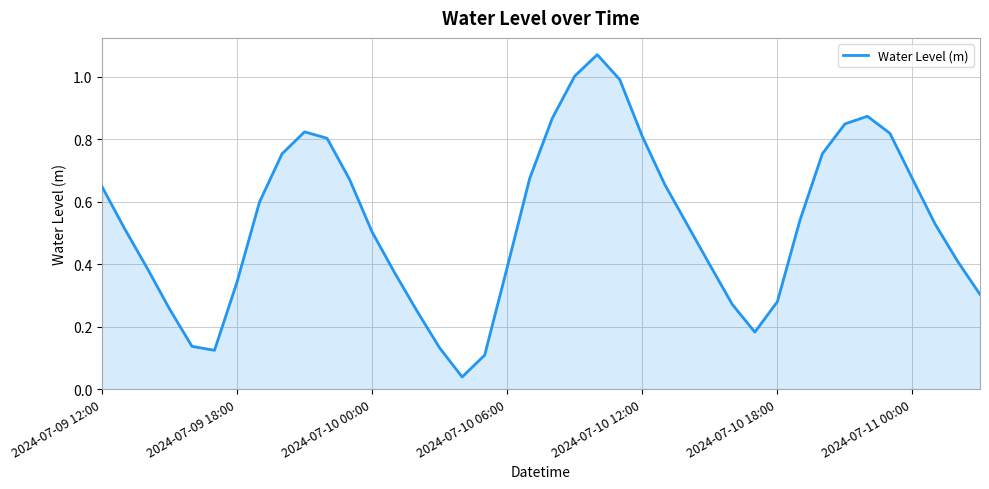

What is the difference between the second highest and second lowest values?

0.9